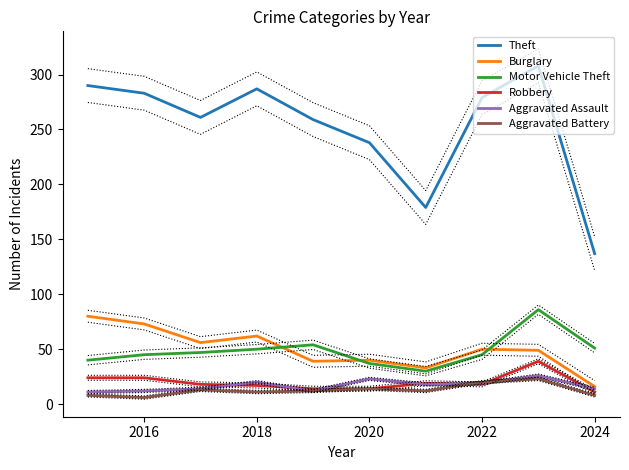

What are all the series names shown in the legend?

Theft, Burglary, Motor Vehicle Theft, Robbery, Aggravated Assault, Aggravated Battery